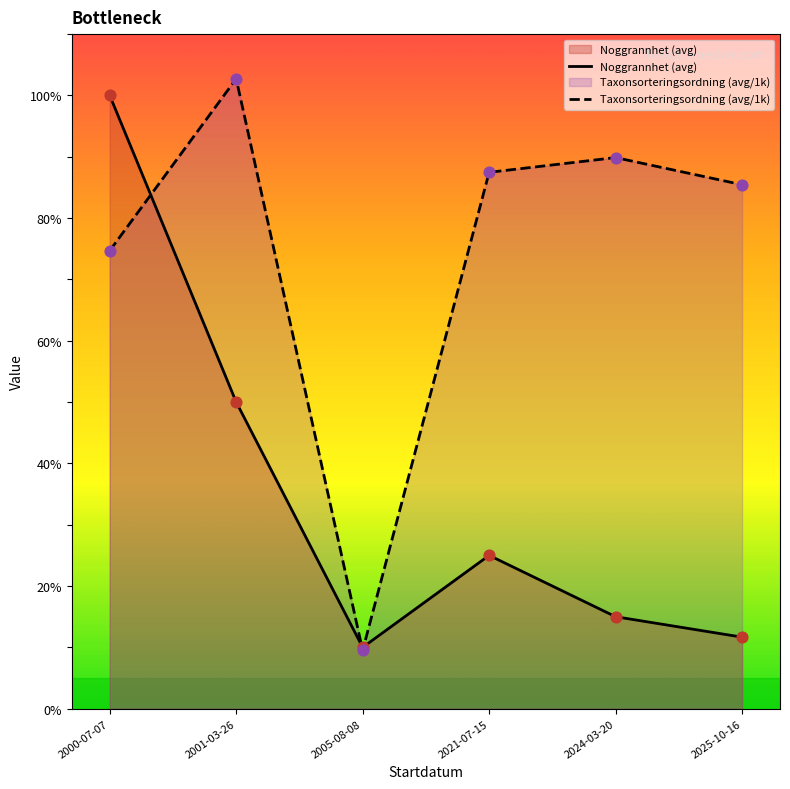

Which series has the largest total across all categories?

Taxonsorteringsordning (avg/1k)